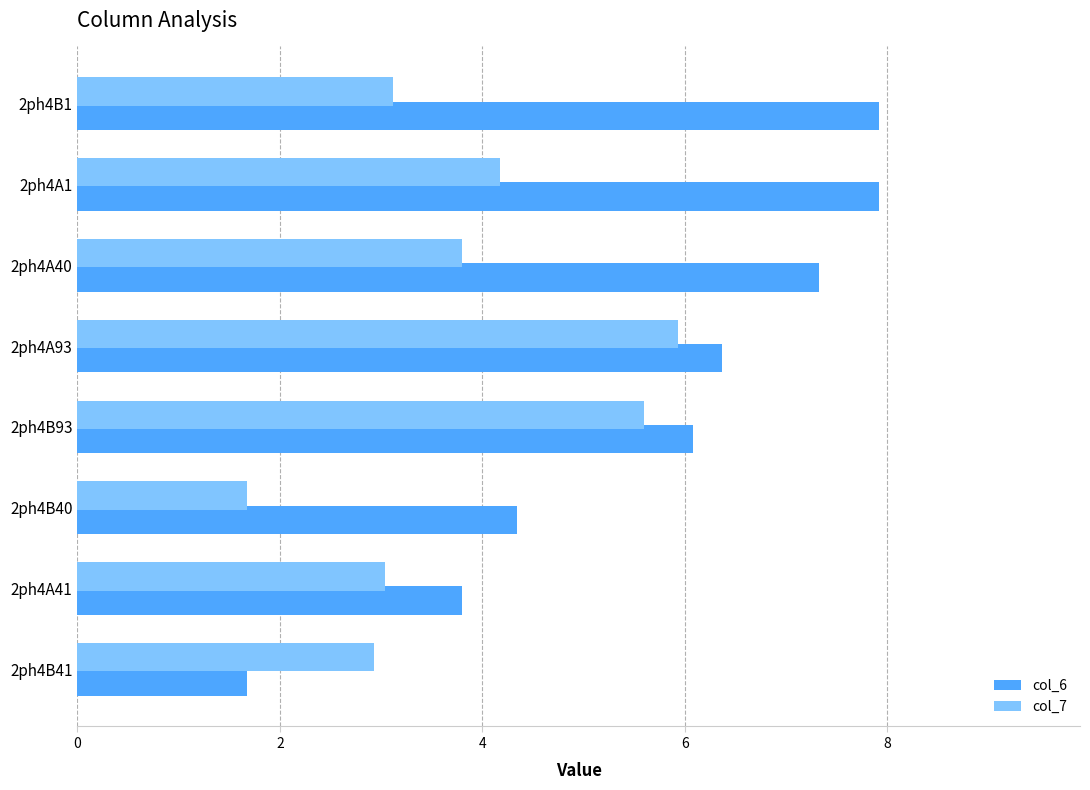

Count the number of data series in this chart.

2